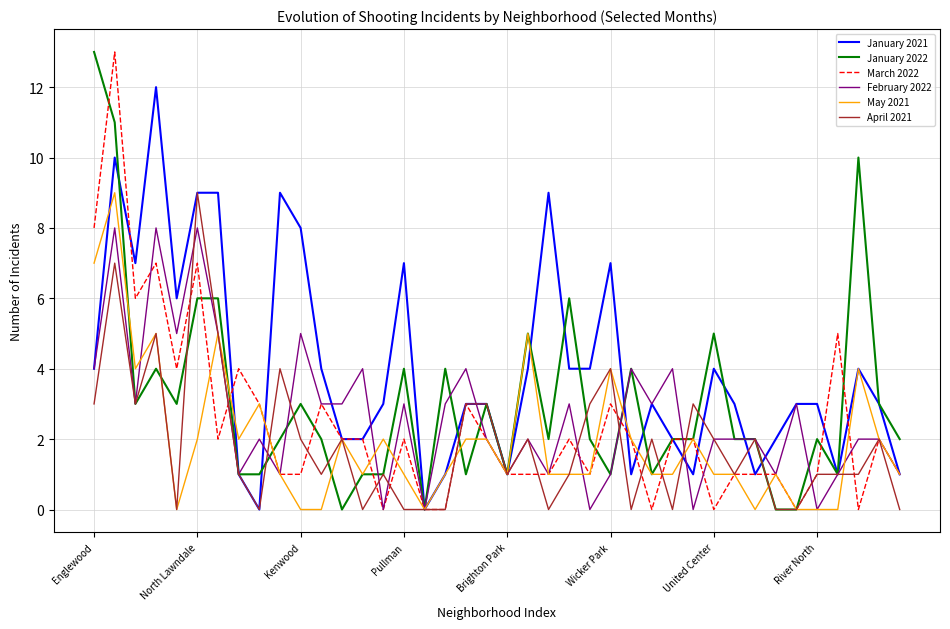

Which series has the largest total across all categories?

January 2021